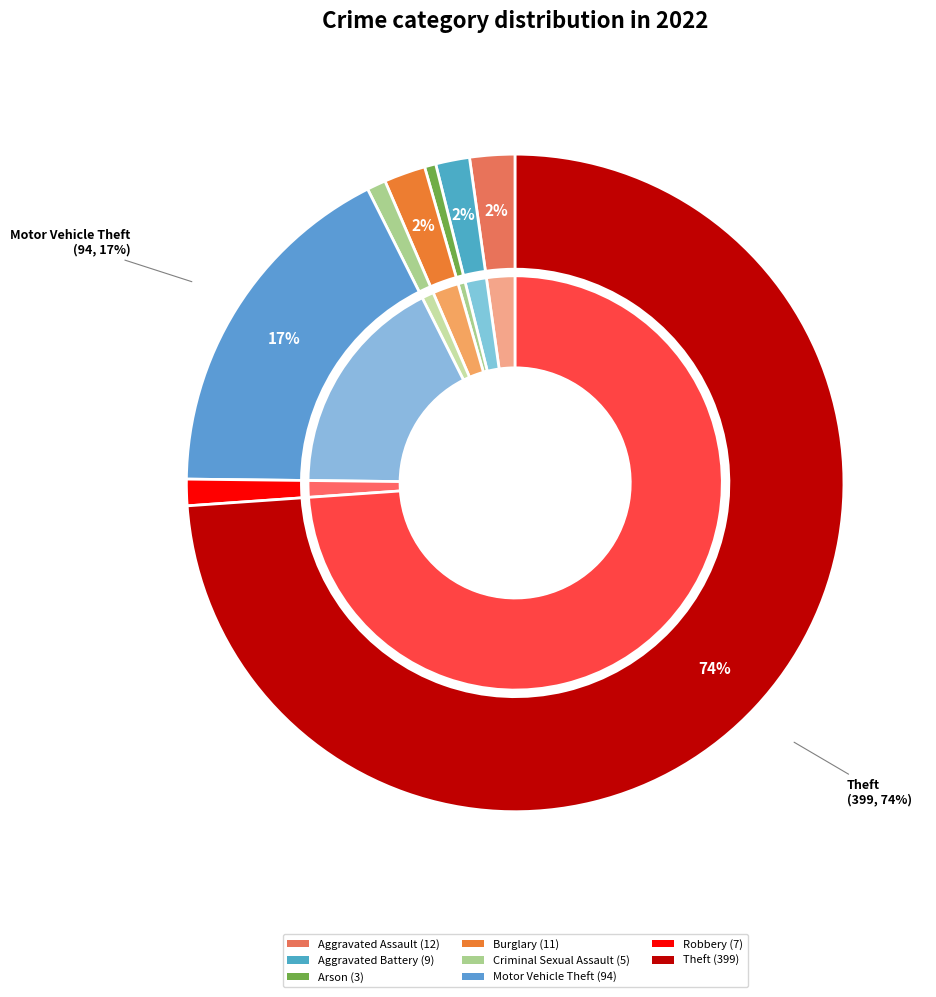

Which slice represents more than half of the pie?

Theft